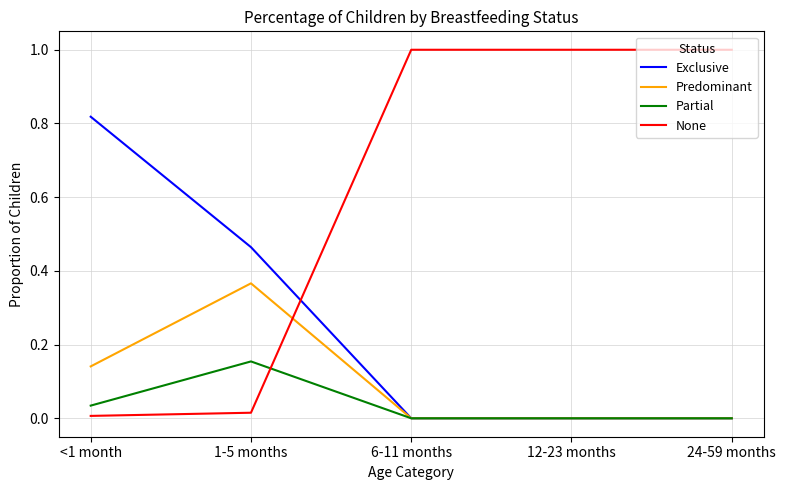

Which series ends up on top after the final intersection of Exclusive and None?

None